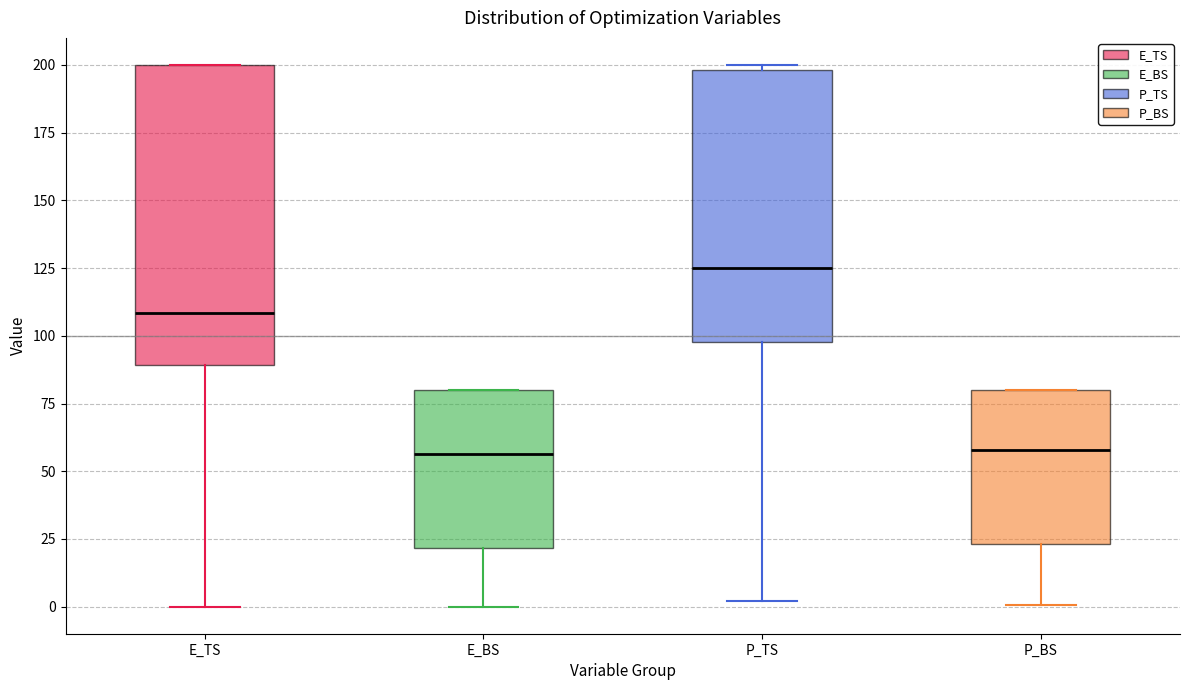

Reading left to right, transcribe this box plot: for each box, give where its median line is, the range the box spans, and where its two whiskers end, as read against the y-axis. The values are not printed on the chart, so give them approximately, as read against the axis.

E_TS: median 110, box 90 to 200, whiskers 0 to 200
E_BS: median 55, box 20 to 80, whiskers 0 to 80
P_TS: median 125, box 100 to 200, whiskers 0 to 200 (just above the box's upper edge)
P_BS: median 60, box 25 to 80, whiskers 0 to 80